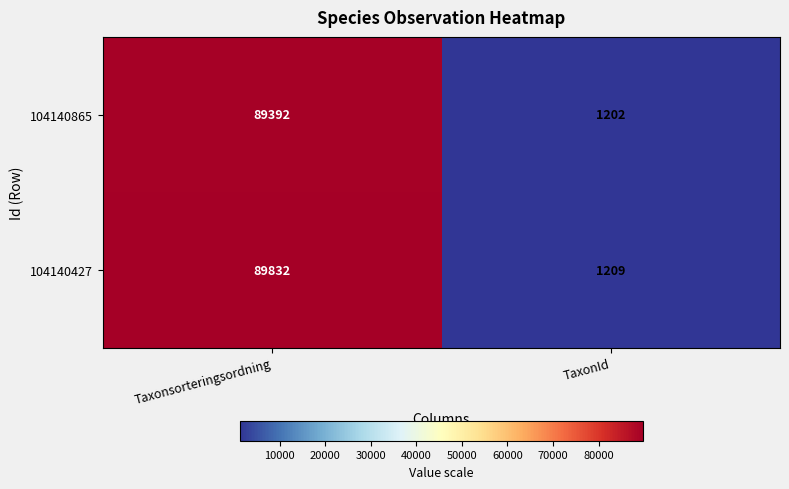

The 104140427 series shows 1209 at TaxonId. True or false?

True